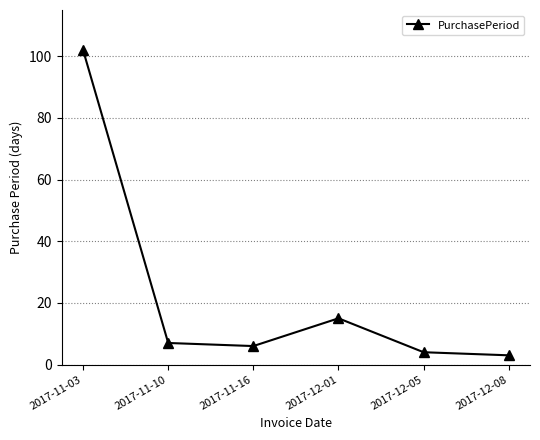

What is the sum of the values at 2017-12-01 and 2017-11-10?

22